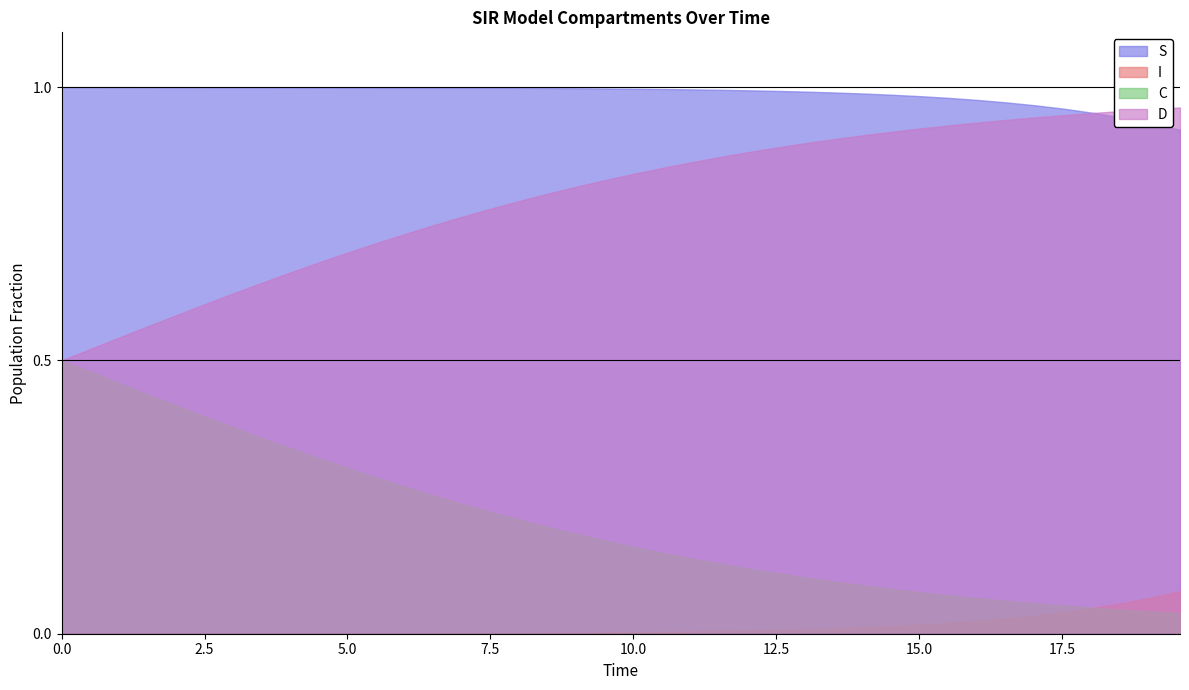

Is it true that D equals 1.2 at 11?

False